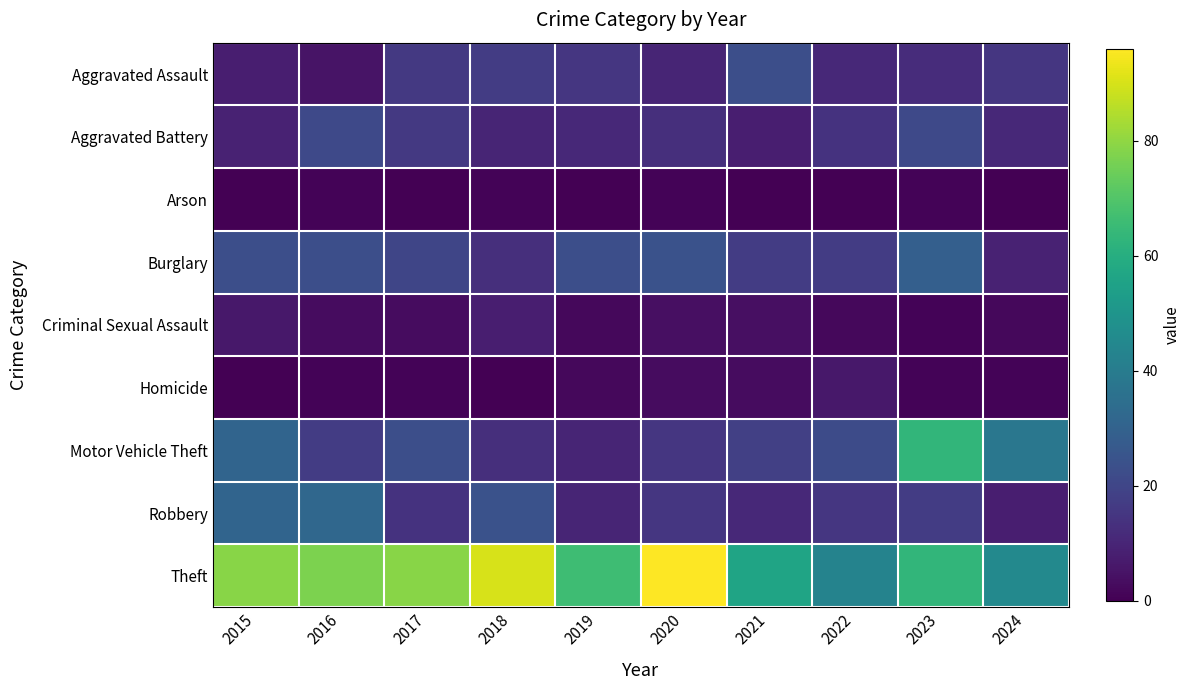

Reading left to right, extract all data points from this chart.

Aggravated Assault: 2015=8	2016=5	2017=16	2018=17	2019=15	2020=10	2021=23	2022=11	2023=12	2024=15
Aggravated Battery: 2015=9	2016=21	2017=16	2018=10	2019=11	2020=13	2021=8	2022=14	2023=21	2024=11
Arson: 2015=0	2016=1	2017=0	2018=1	2019=0	2020=1	2021=0	2022=0	2023=1	2024=0
Burglary: 2015=23	2016=23	2017=20	2018=13	2019=23	2020=24	2021=17	2022=17	2023=29	2024=9
Criminal Sexual Assault: 2015=6	2016=3	2017=3	2018=8	2019=2	2020=4	2021=4	2022=2	2023=1	2024=2
Homicide: 2015=0	2016=1	2017=1	2018=0	2019=2	2020=3	2021=3	2022=6	2023=1	2024=1
Motor Vehicle Theft: 2015=31	2016=17	2017=23	2018=13	2019=10	2020=15	2021=18	2022=22	2023=63	2024=38
Robbery: 2015=31	2016=32	2017=14	2018=24	2019=10	2020=15	2021=11	2022=15	2023=17	2024=8
Theft: 2015=79	2016=77	2017=79	2018=90	2019=66	2020=96	2021=56	2022=43	2023=63	2024=45